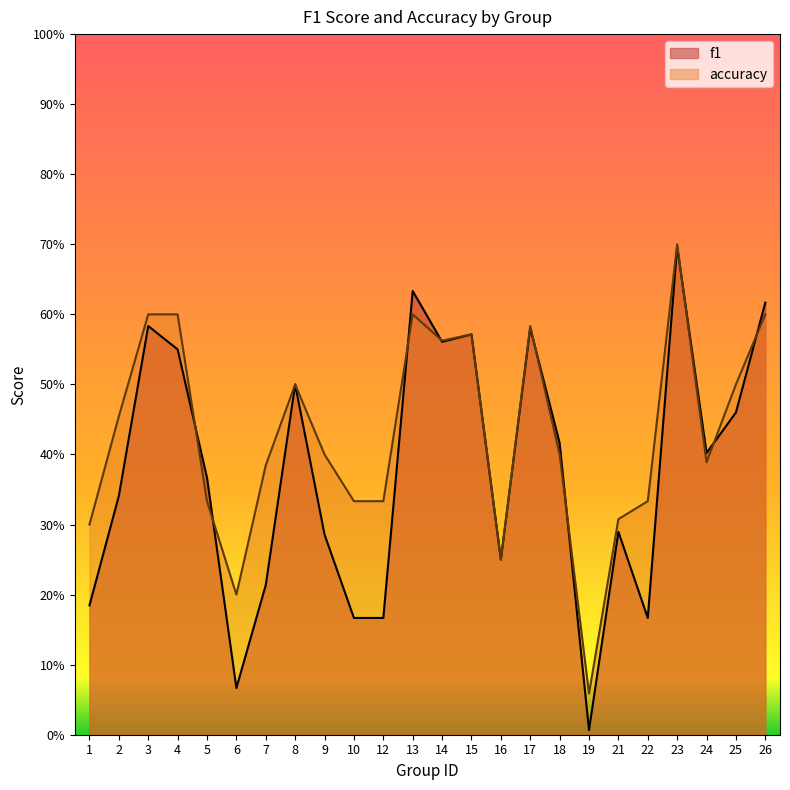

How many times do accuracy and f1 cross each other?

9